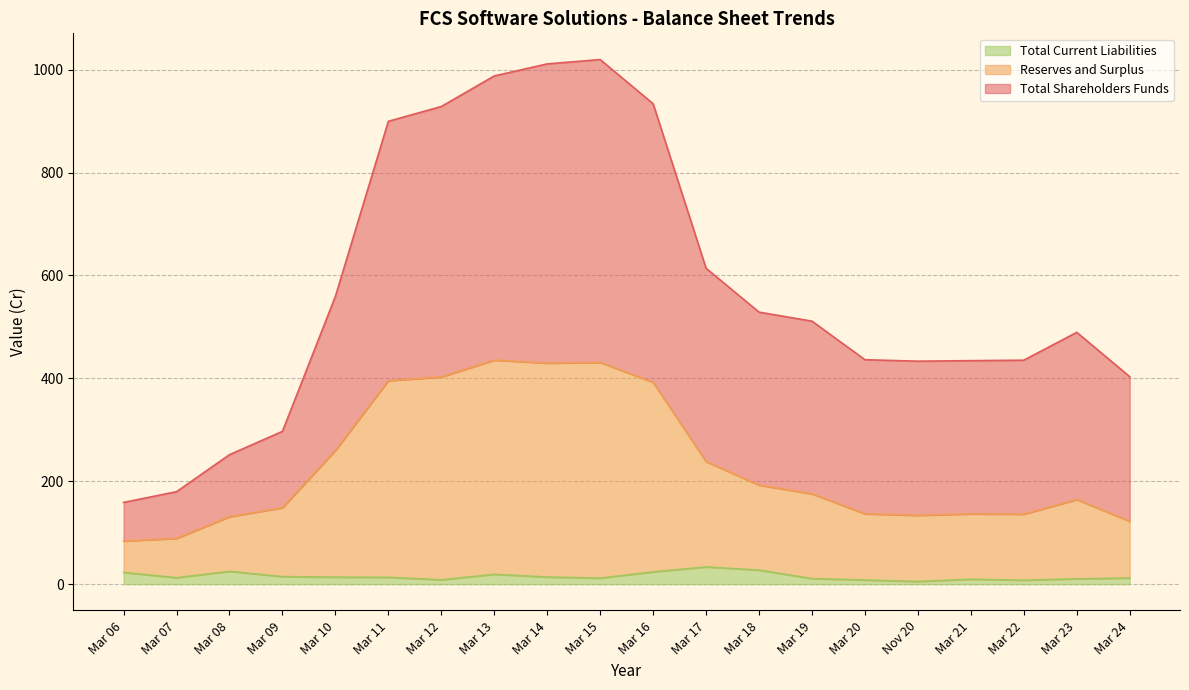

The value of Total Current Liabilities at Mar 14 is 23.9. True or false?

False